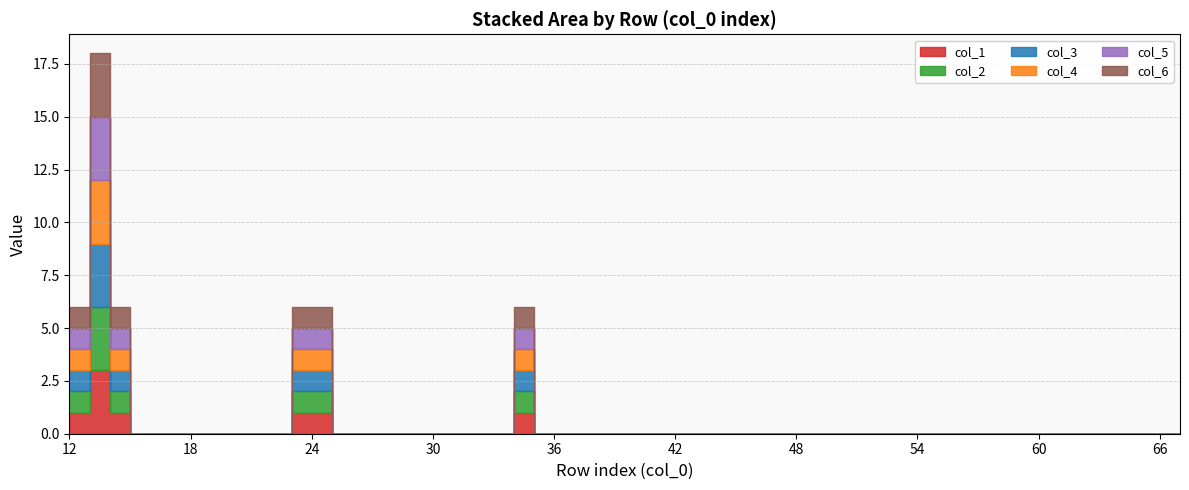

Which series has the widest spread of values?

col_1